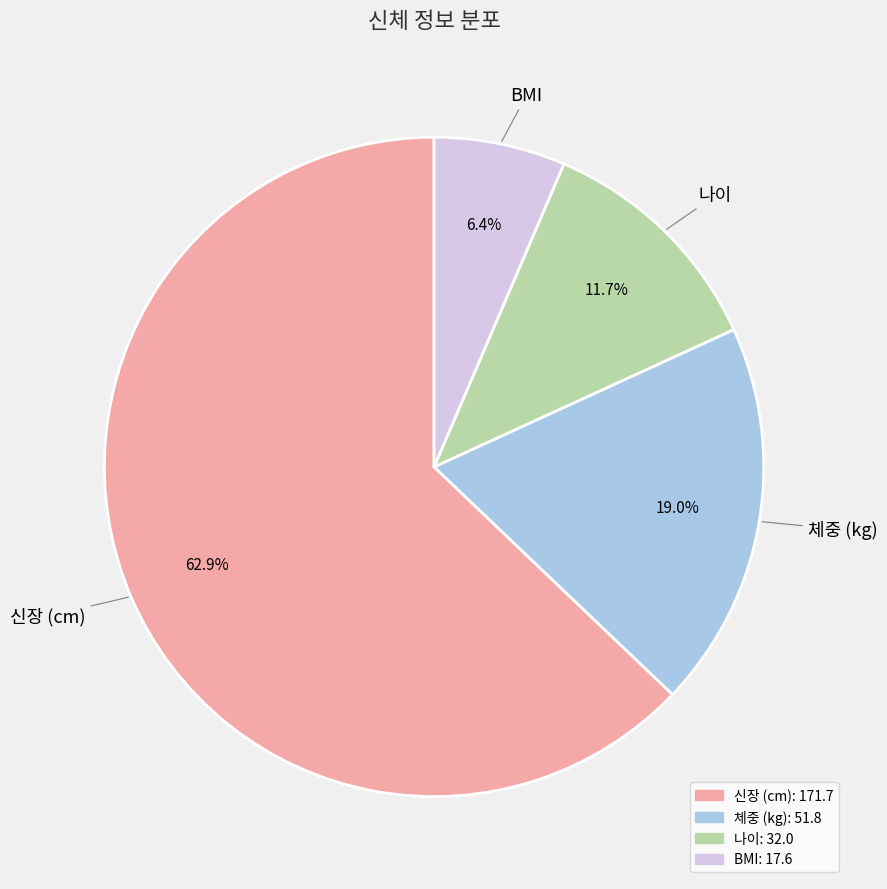

How many segments does this pie chart have?

4